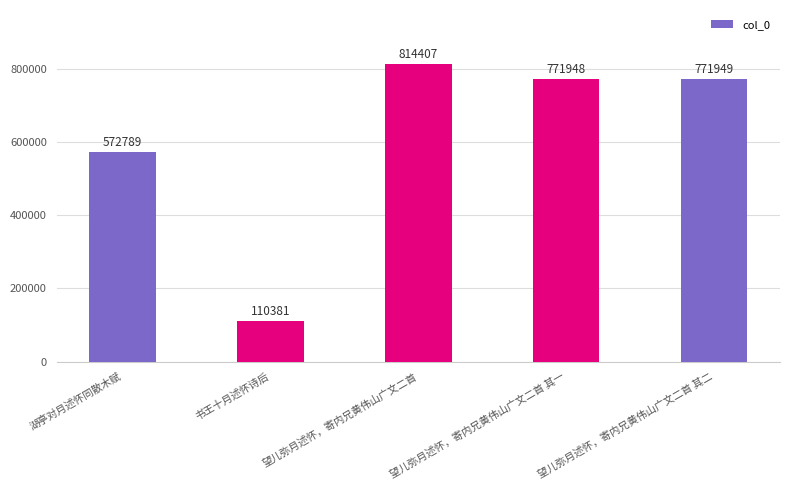

Rank the categories by value from highest to lowest.

望儿弥月述怀，寄内兄黄伟山广文二首, 望儿弥月述怀，寄内兄黄伟山广文二首 其二, 望儿弥月述怀，寄内兄黄伟山广文二首 其一, 湖亭对月述怀同散木赋, 书王十月述怀诗后